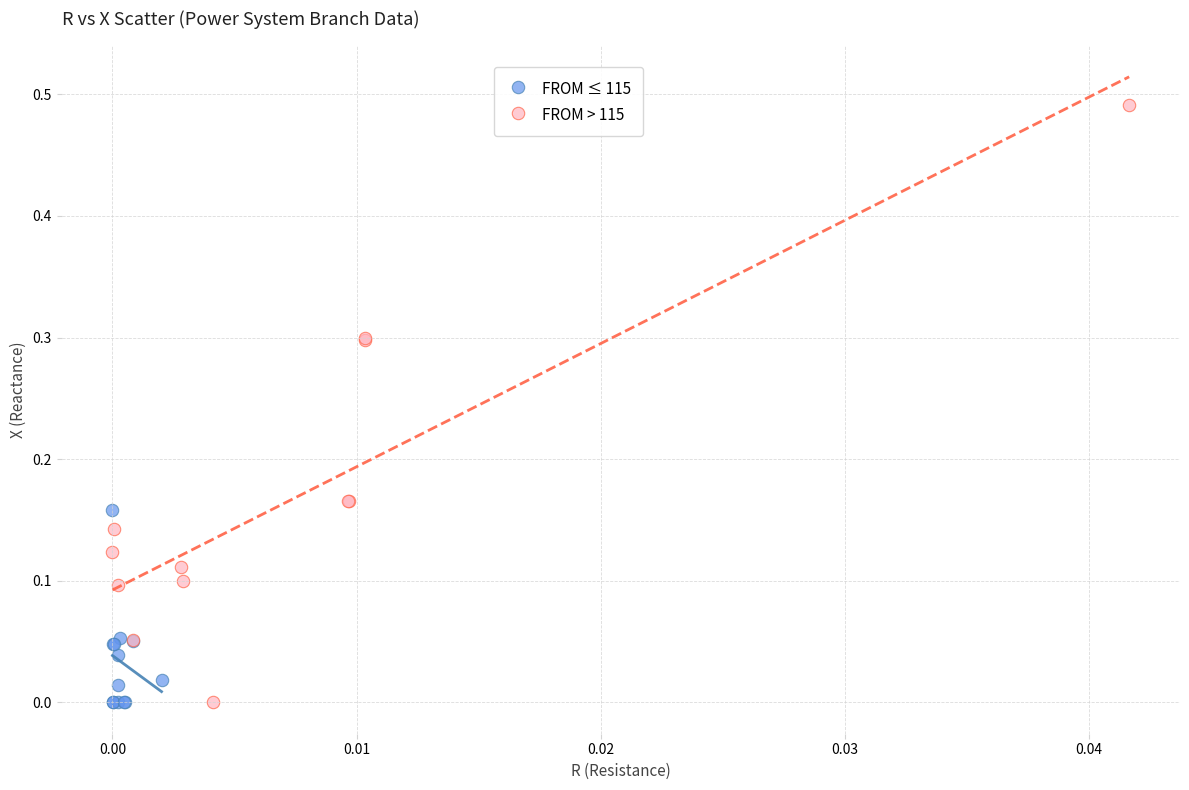

Which series has the largest Y range (max minus min)?

FROM > 115